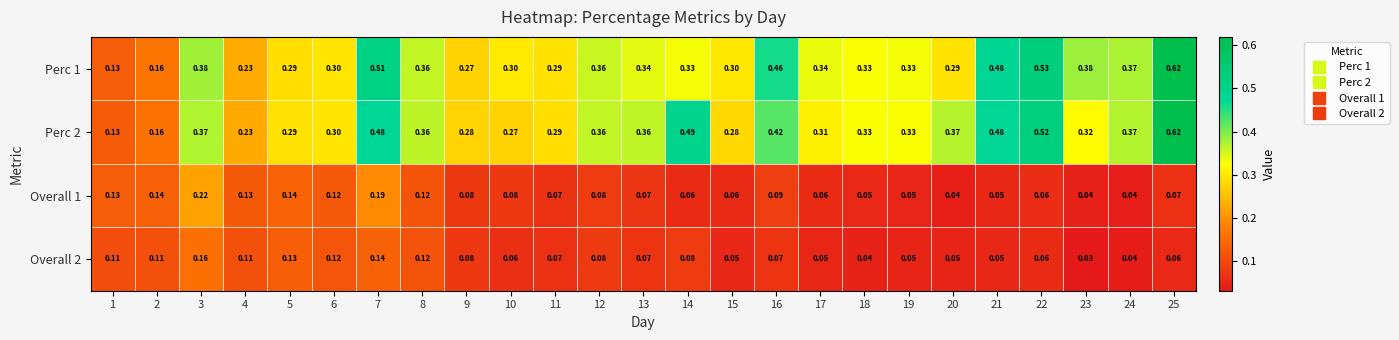

Is the value of Perc 2 at 20 greater than the value of Overall 2 at 3?

Yes